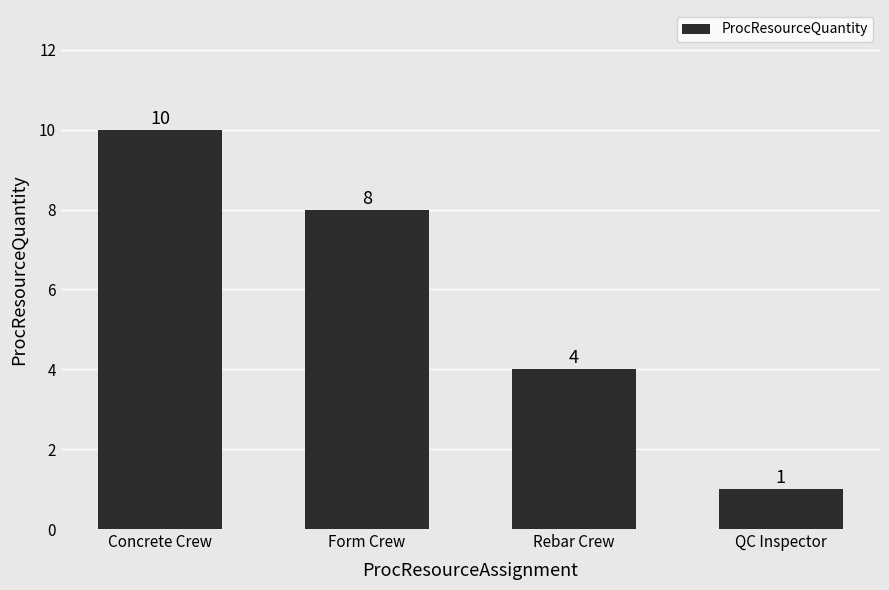

Is it true that the value at Form Crew is 8?

True